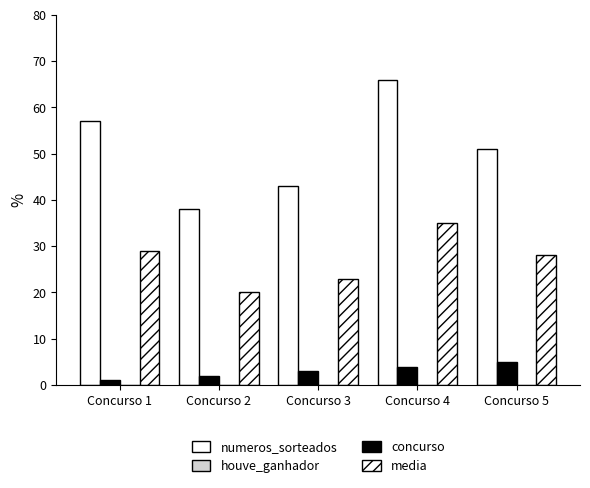

What is the maximum value shown in the chart?

66